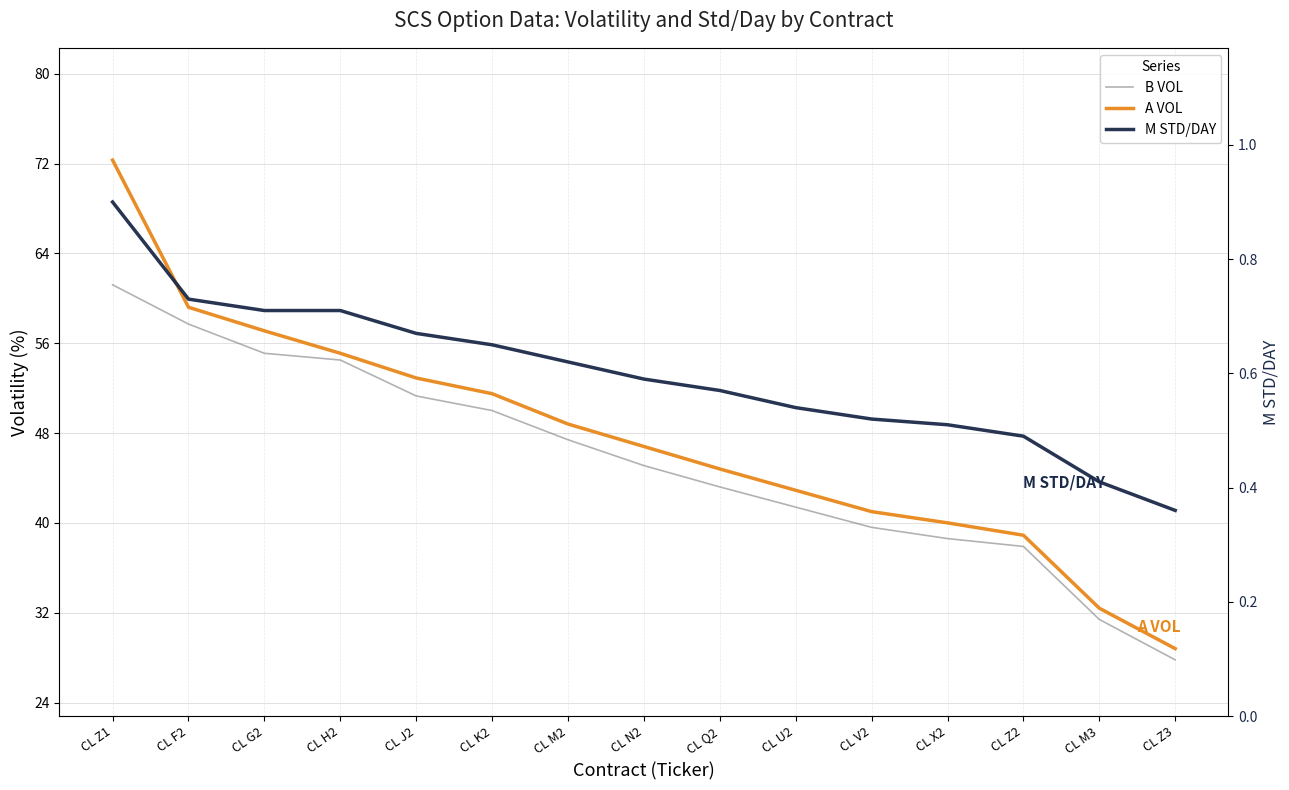

What is the difference between the maximum and minimum values in the A VOL series?

43.5